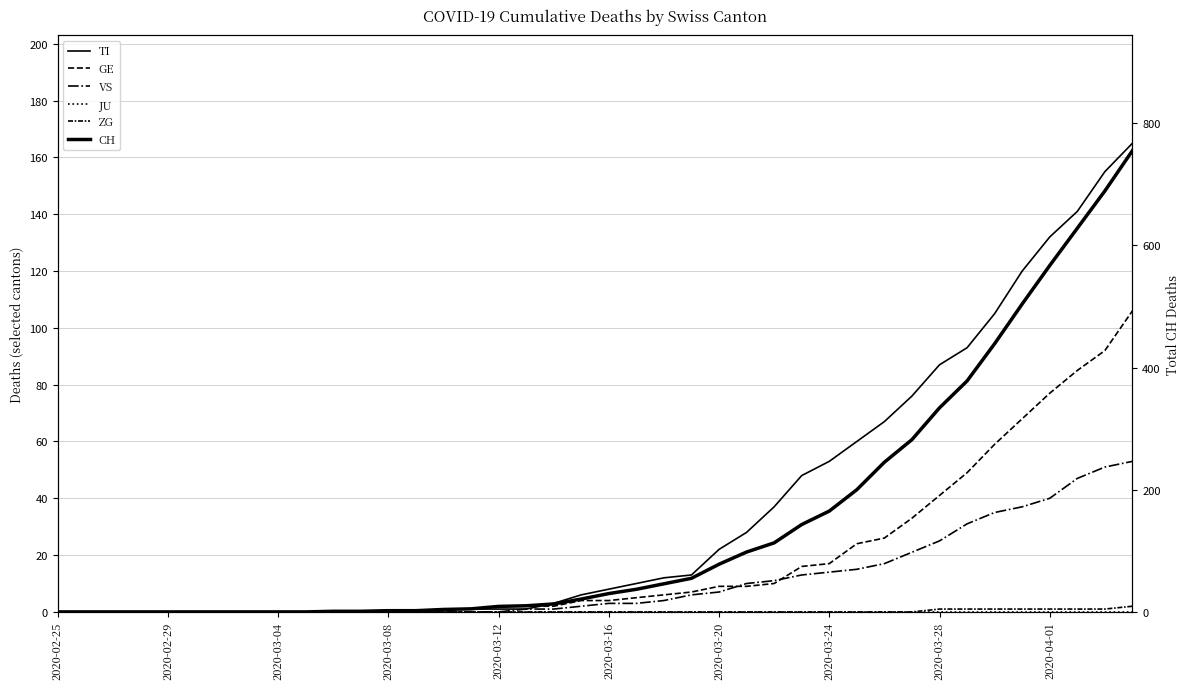

True or false: TI has a value of 0 at 2020-02-29.

True